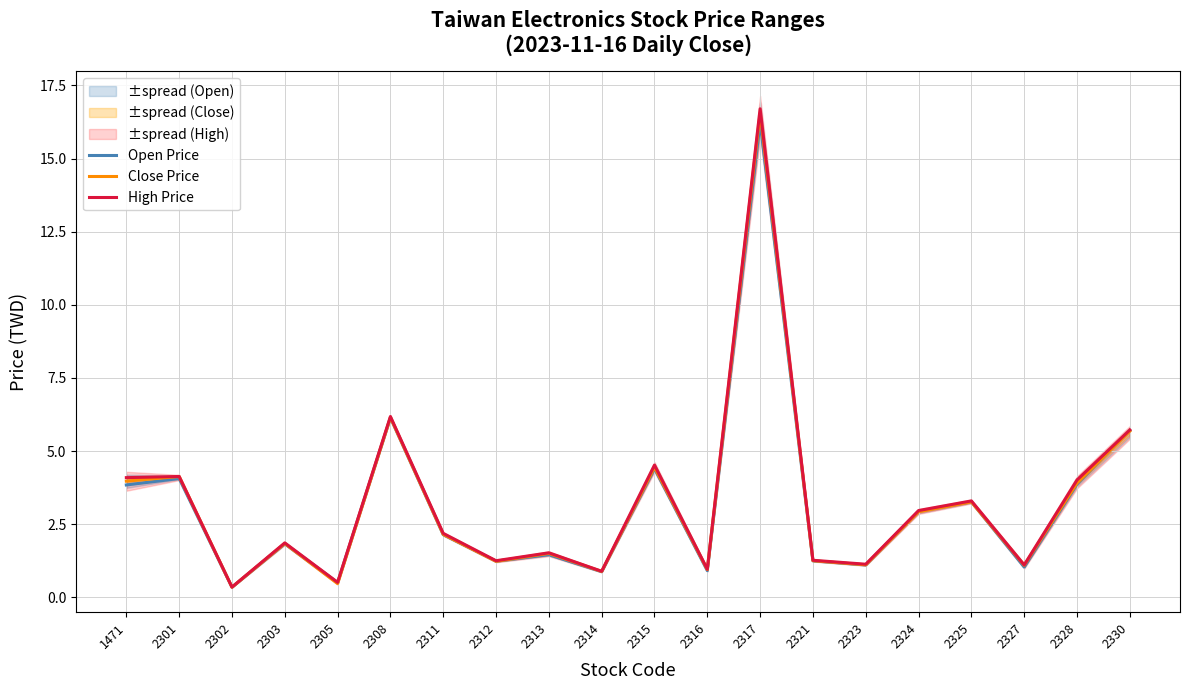

How many data points in Open Price are above 2?

10